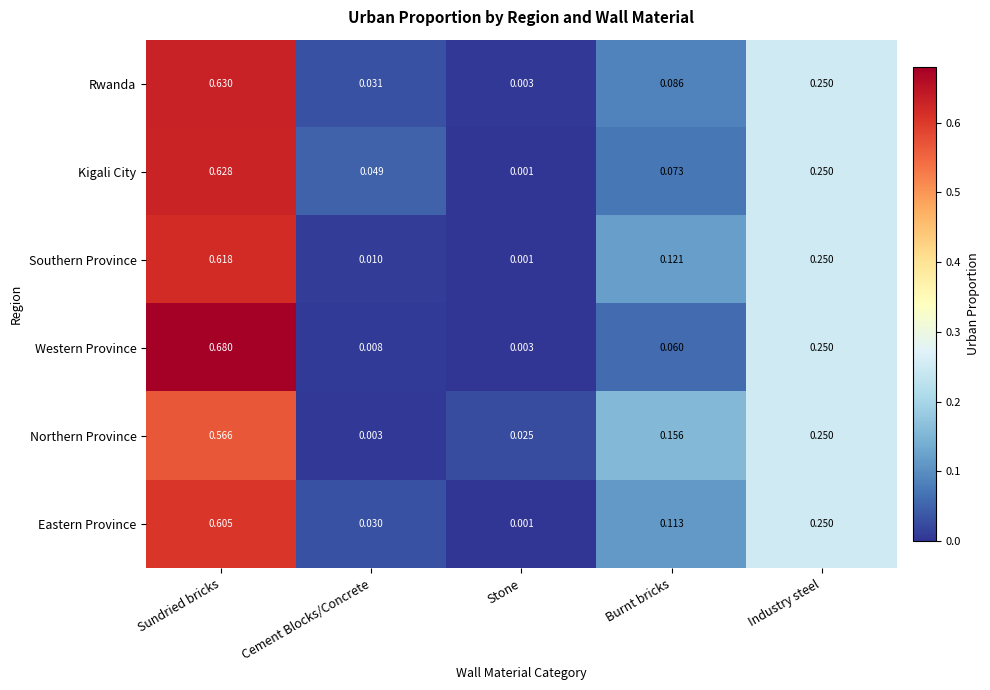

Is the value of Northern Province at Sundried bricks greater than the value of Kigali City at Stone?

Yes